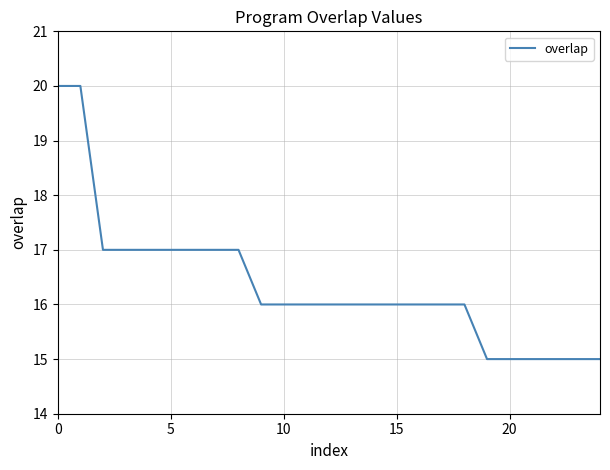

What is the difference between the maximum and minimum values?

5